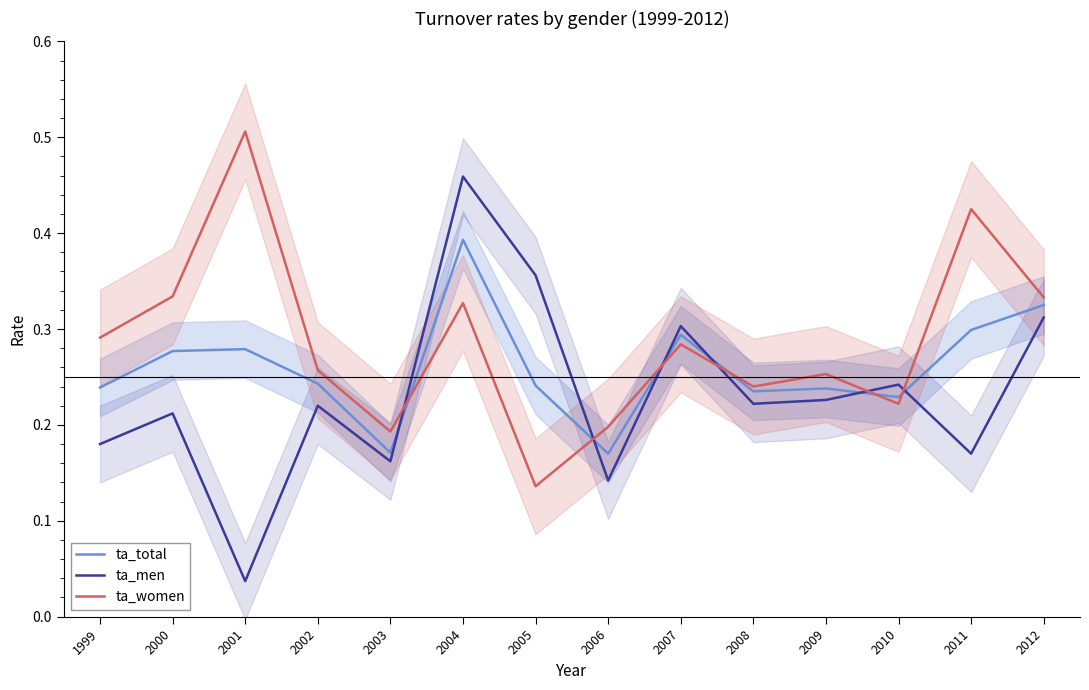

How many series are shown in this chart?

3